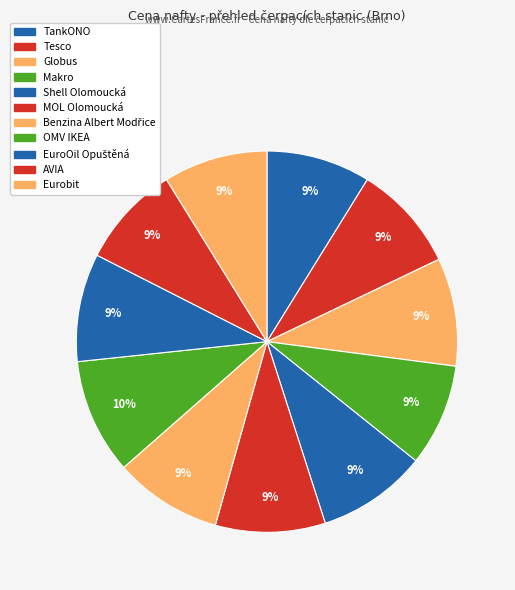

What is the smallest slice in the pie chart?

AVIA